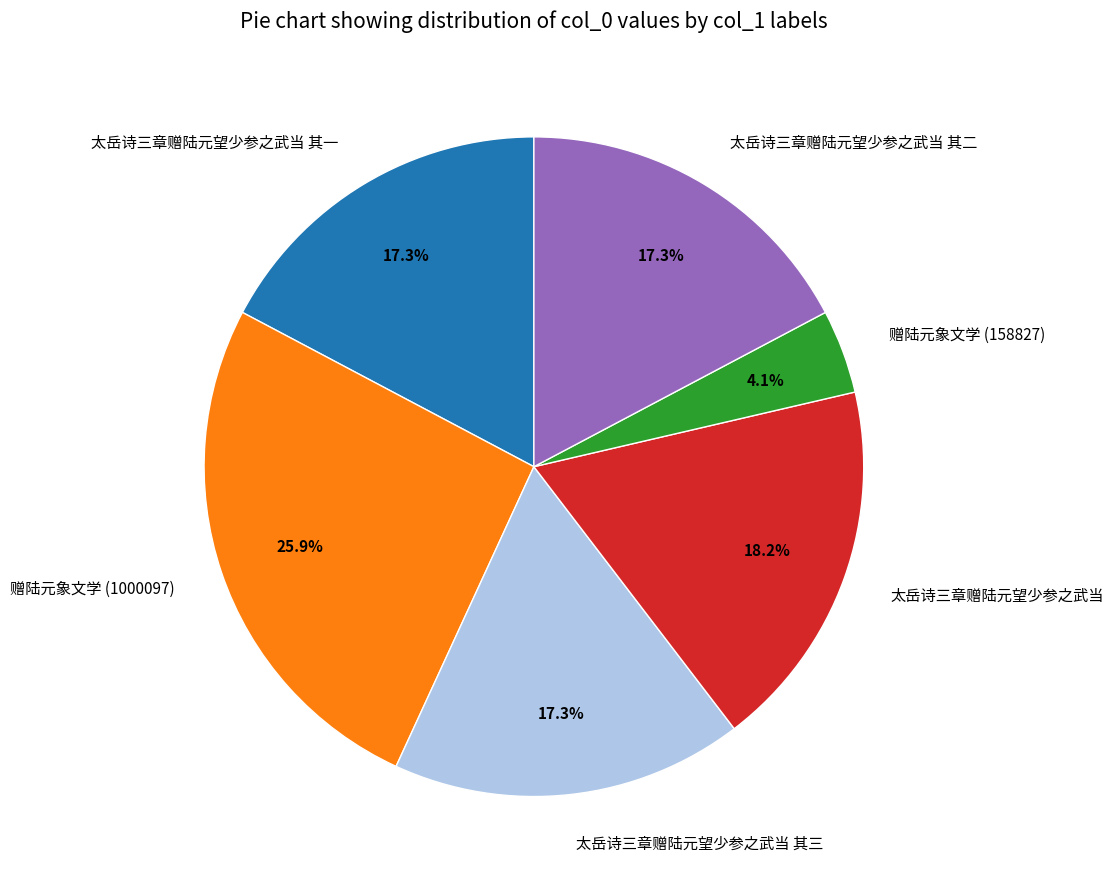

How many segments does this pie chart have?

6